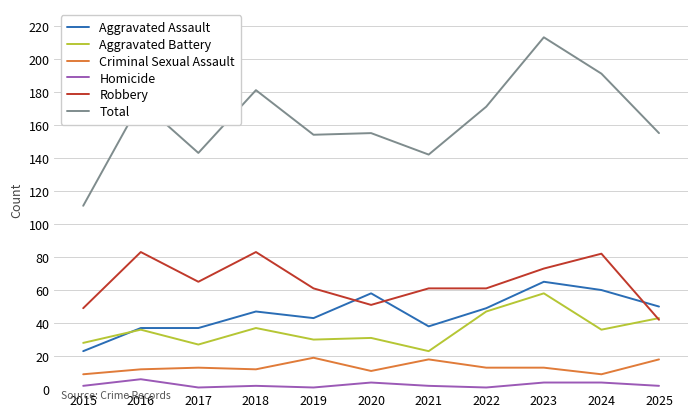

What is the difference between the maximum and second lowest values in the Criminal Sexual Assault series?

10